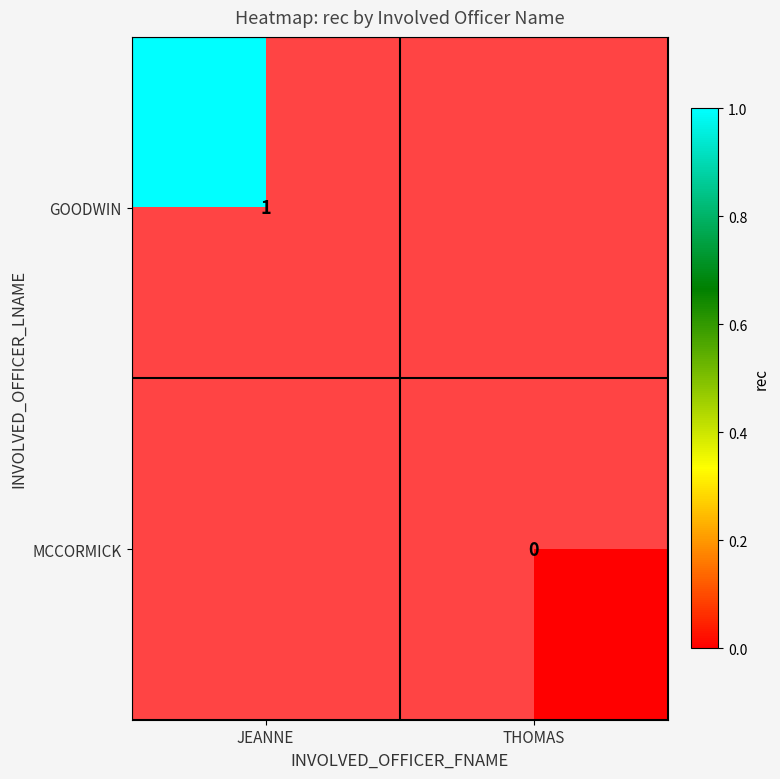

The value of GOODWIN at JEANNE is 1. True or false?

True